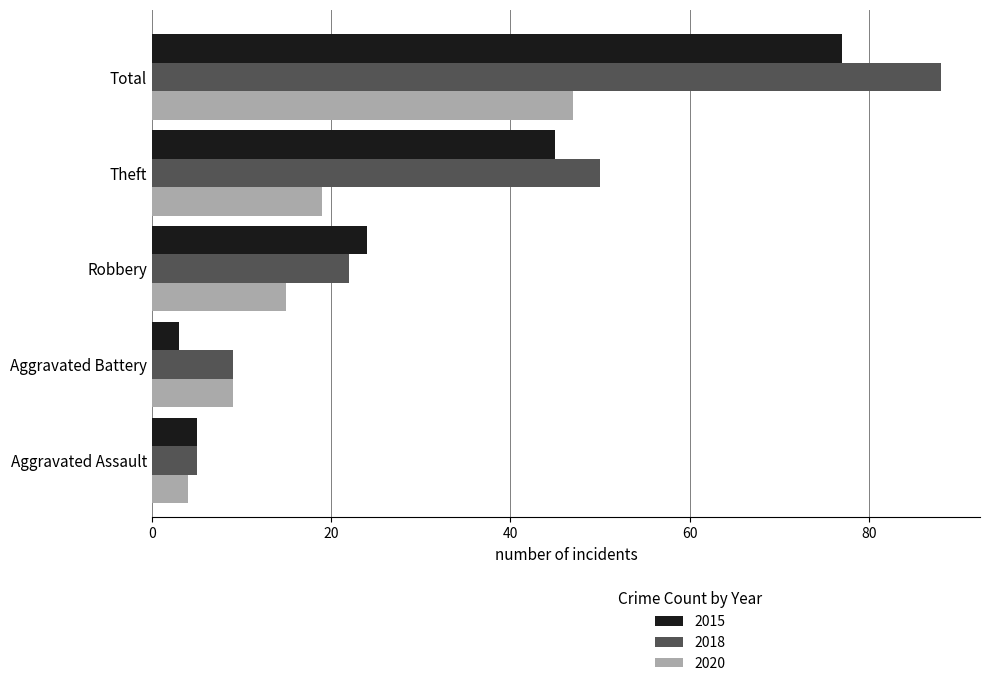

True or false: 2020 has a value of 15 at Robbery.

True